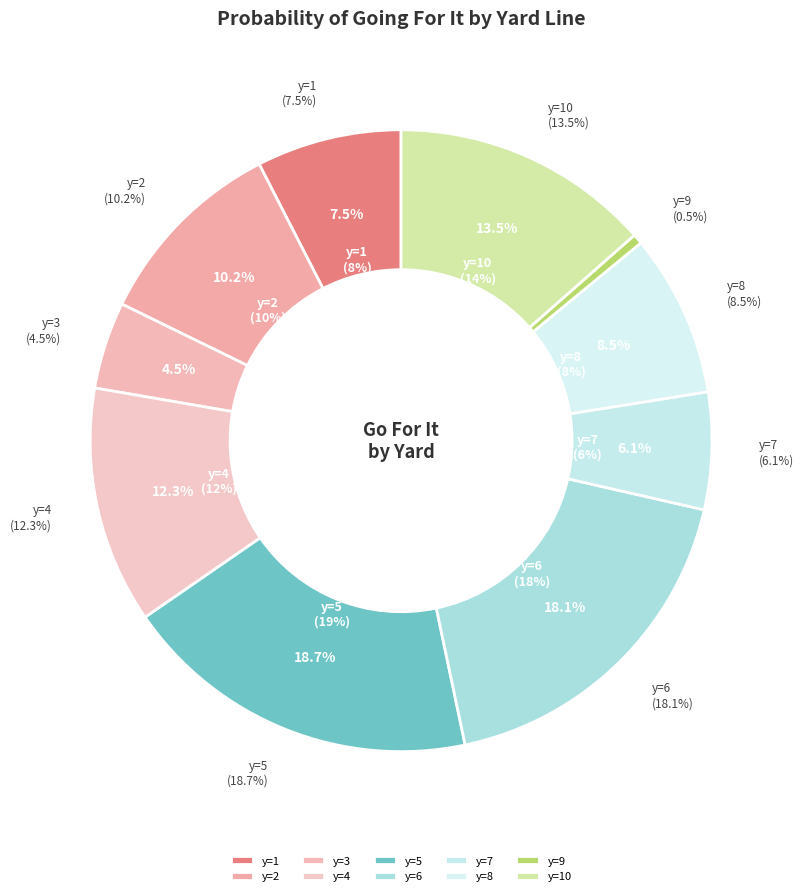

Do y=2 and y=6 together represent more than half of the pie?

No